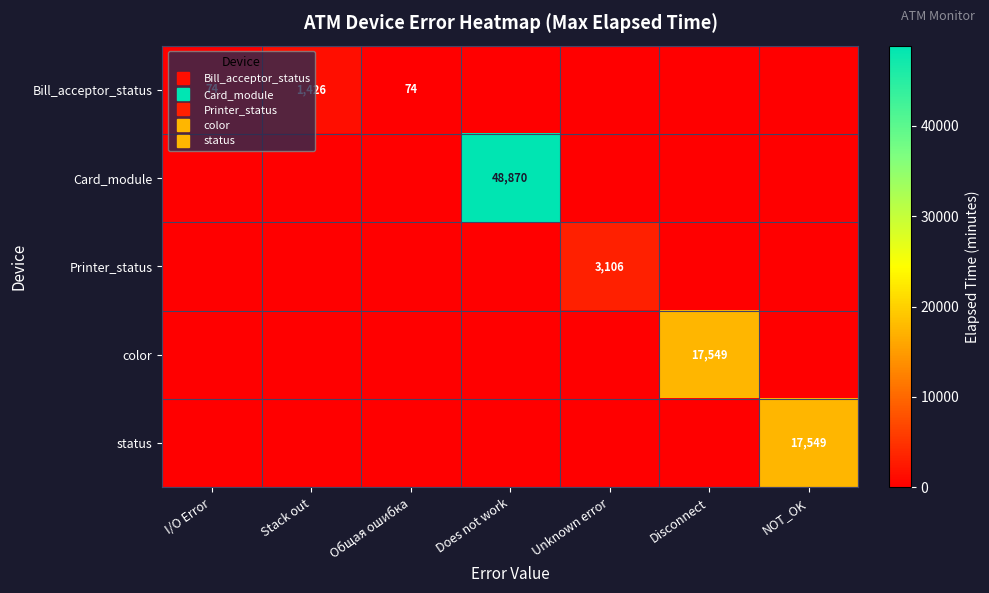

Rank the categories by Card_module value from highest to lowest.

Does not work, I/O Error, Stack out, Общая ошибка, Unknown error, Disconnect, NOT_OK